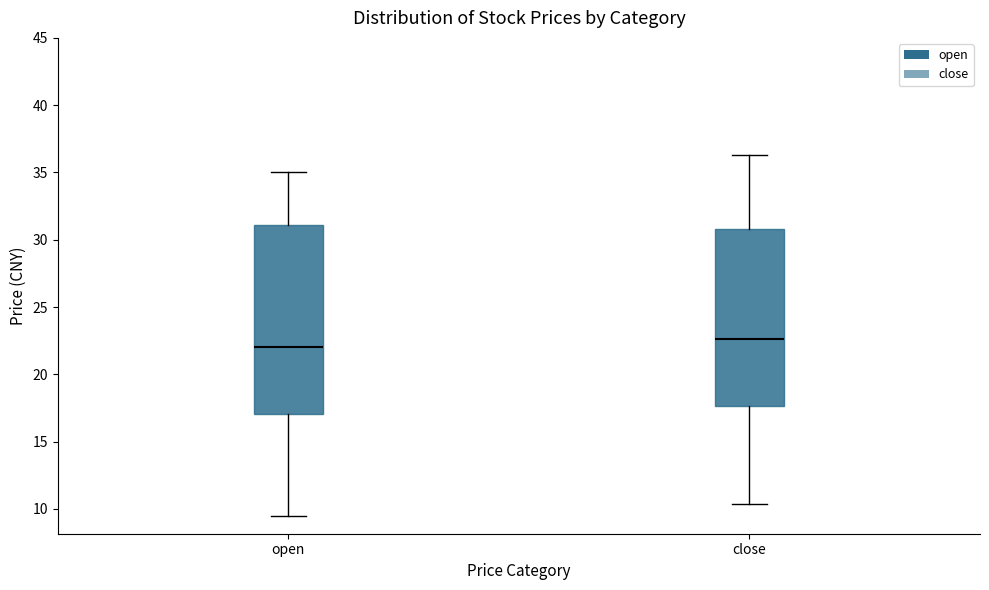

Comparing the boxes themselves (not the whiskers), which one is the tallest?

open